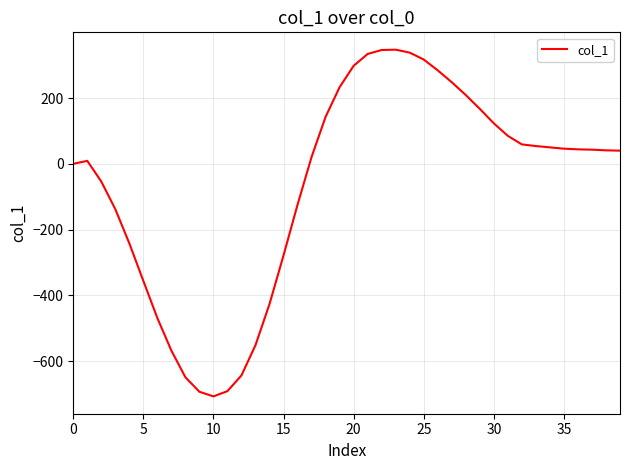

What is the minimum value shown in the chart?

-707